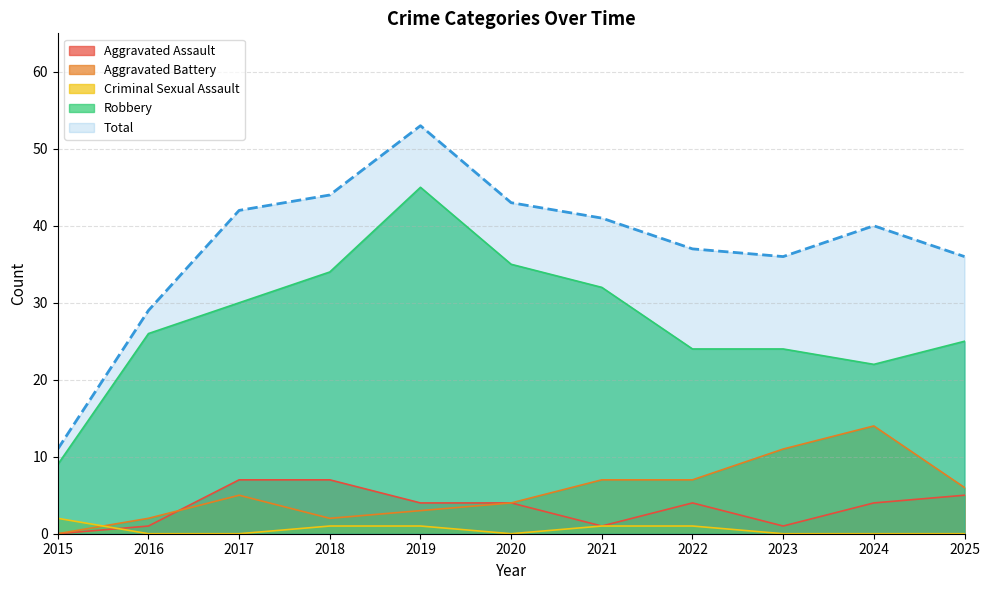

How many data points in Total are less than 40?

5